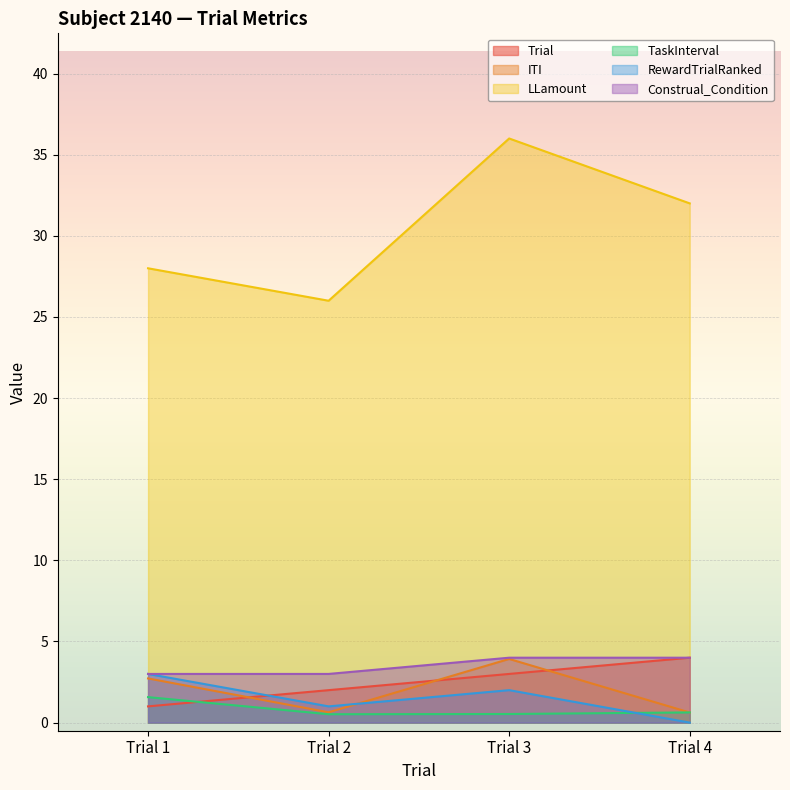

What is the total value across all series at Trial 3?

49.5